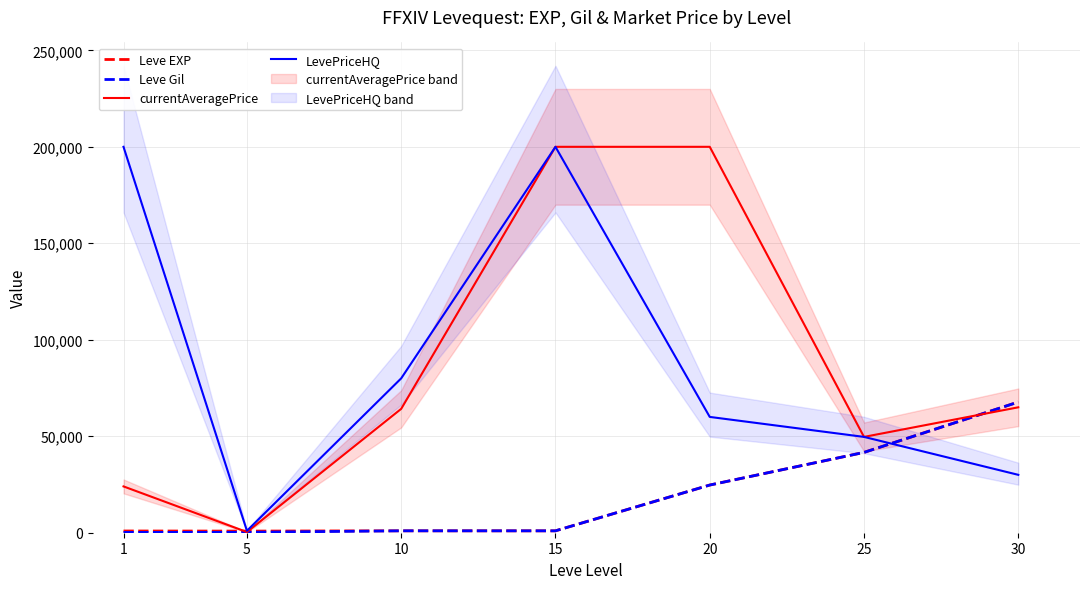

Reading left to right, what are all the values shown in this chart?

Leve EXP: 1=900	5=840	10=990	15=980	20=24710	25=41630	30=67730
Leve Gil: 1=160	5=224	10=990	15=980	20=24710	25=41630	30=67730
currentAveragePrice: 1=24001	5=350	10=64207	15=200000	20=200000	25=49660	30=65000
LevePriceHQ: 1=200000	5=1000	10=80009	15=200000	20=60018	25=49660	30=30000